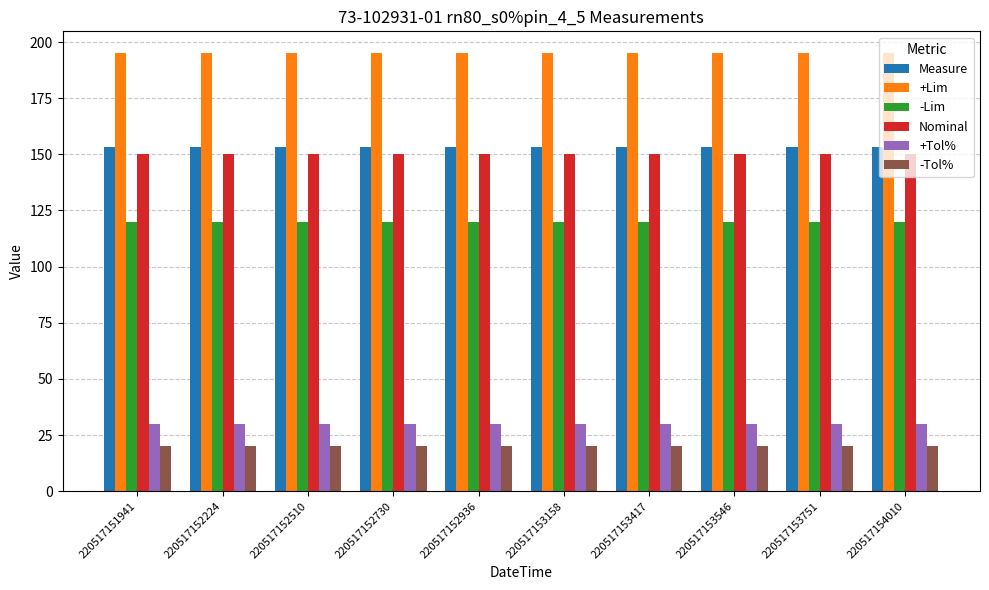

Is it true that Measure equals 93.7 at 220517153751?

False